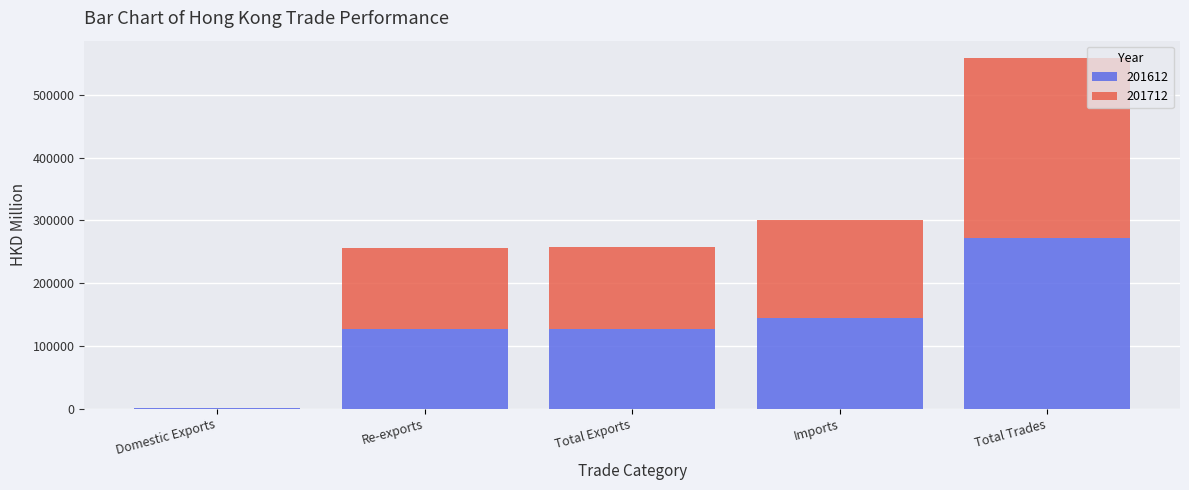

What are all the series names shown in the legend?

201612, 201712